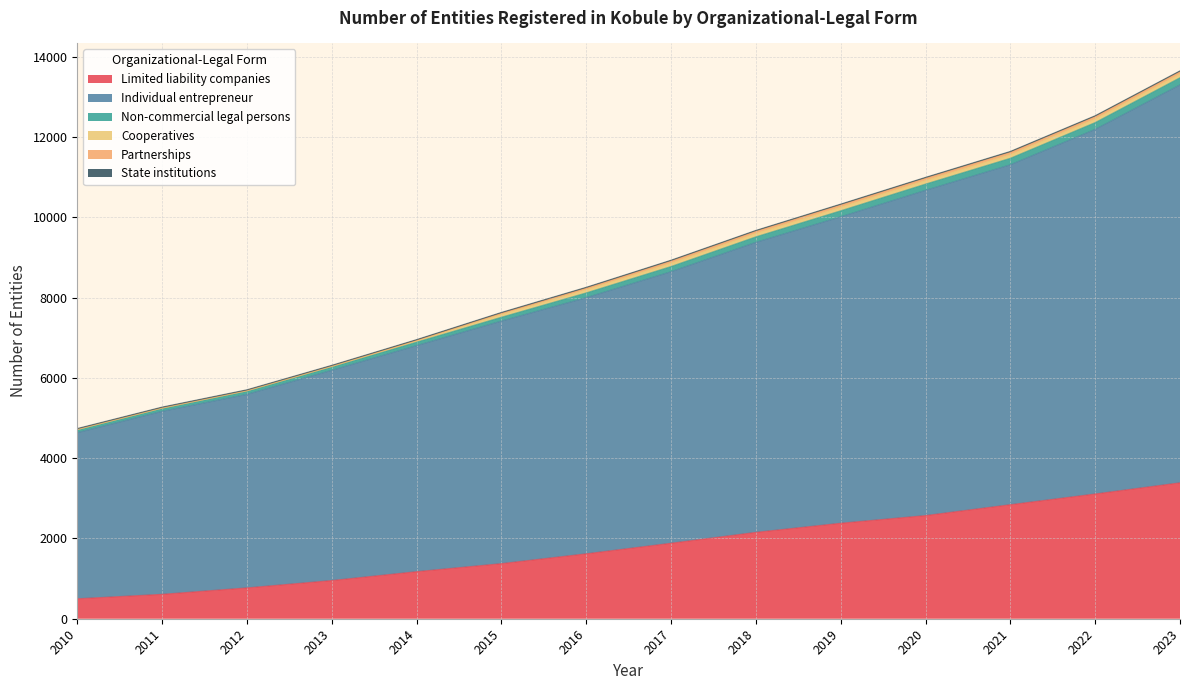

What is the difference between the second highest and second lowest values in the Limited liability companies series?

2499